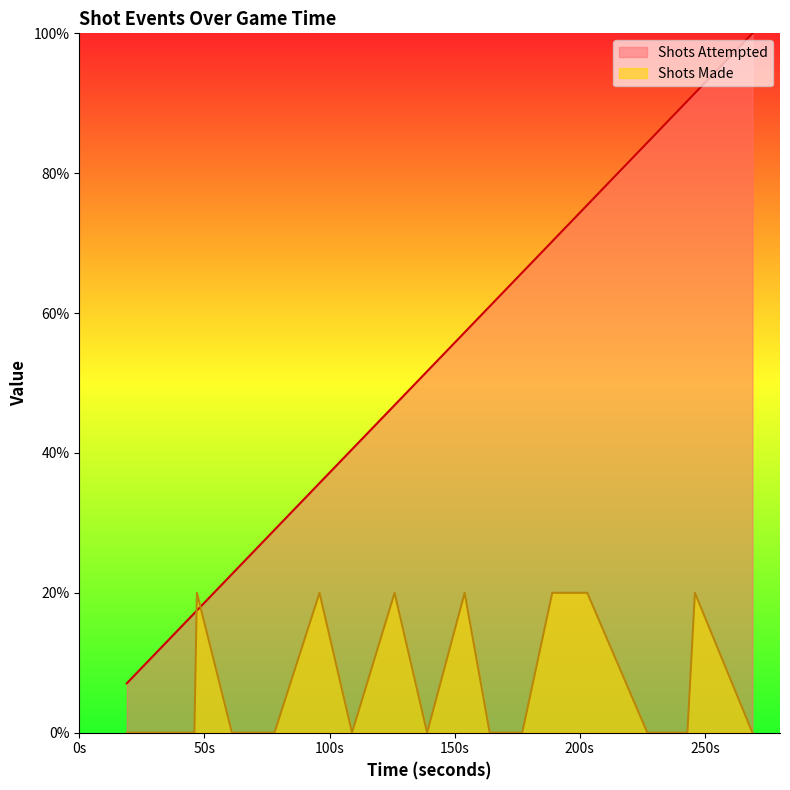

How many intersections are there between Shots Attempted and Shots Made?

2